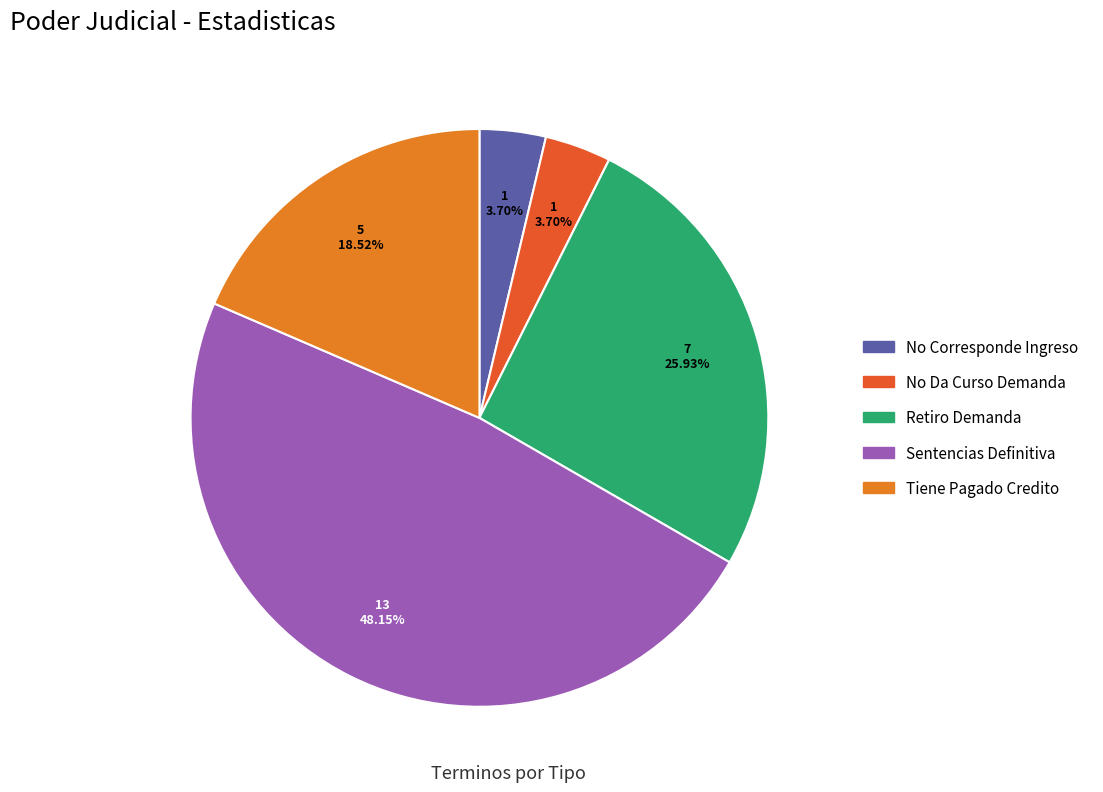

How much of the chart is everything except No Da Curso Demanda?

96.3%